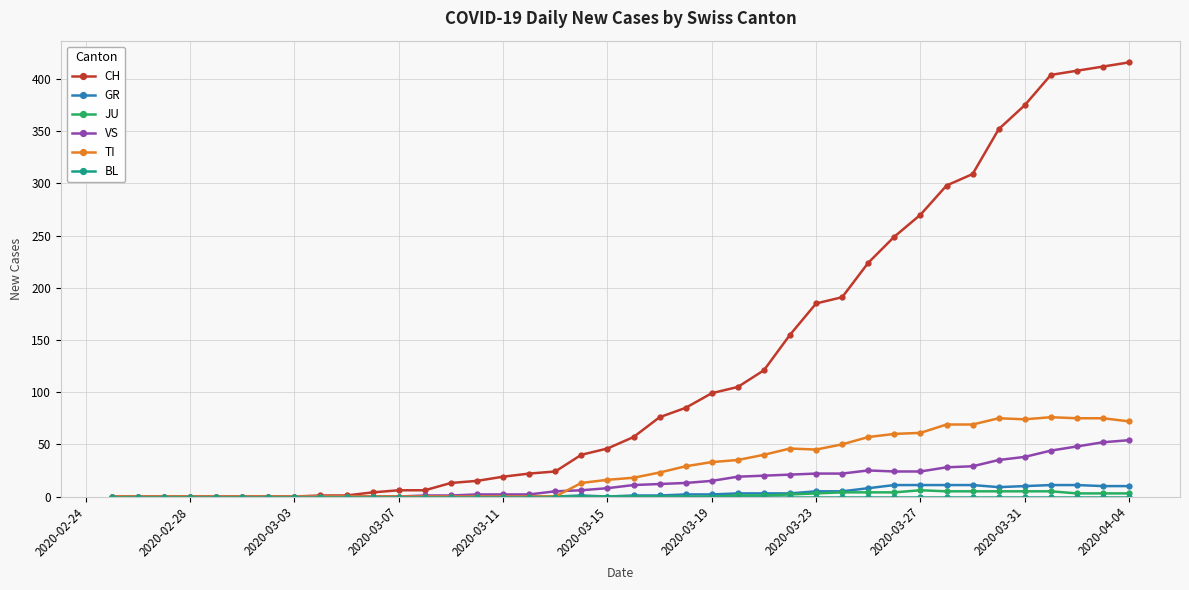

At how many categories does at least one series exceed 320?

6